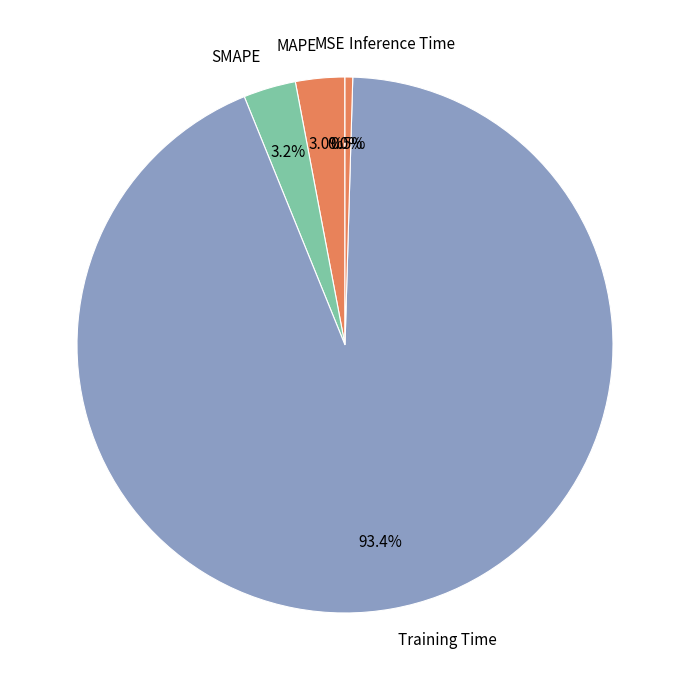

Is the sum of Training Time and MAPE greater than half?

Yes